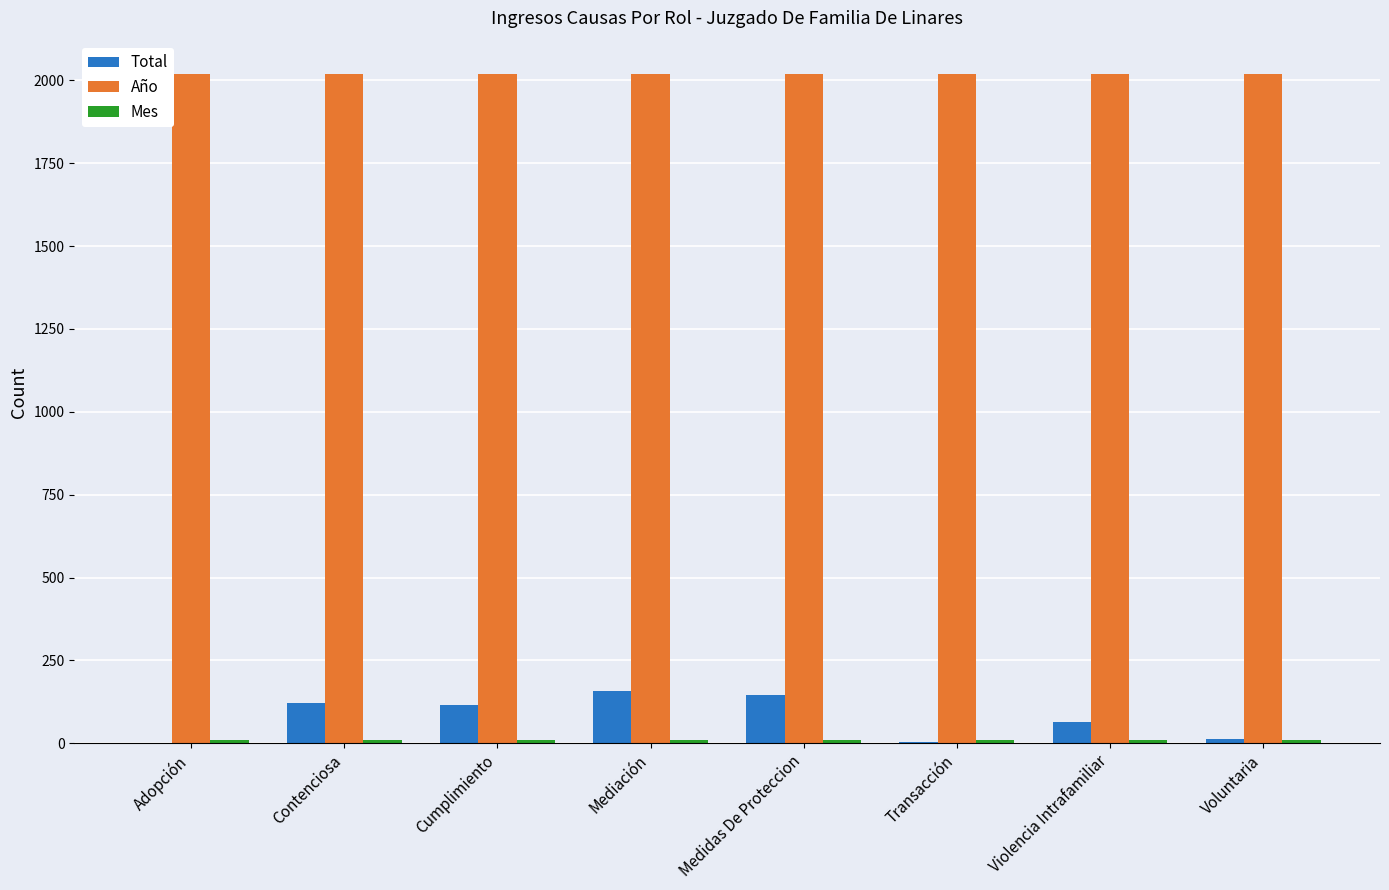

Which series has the largest range (max minus min)?

Total